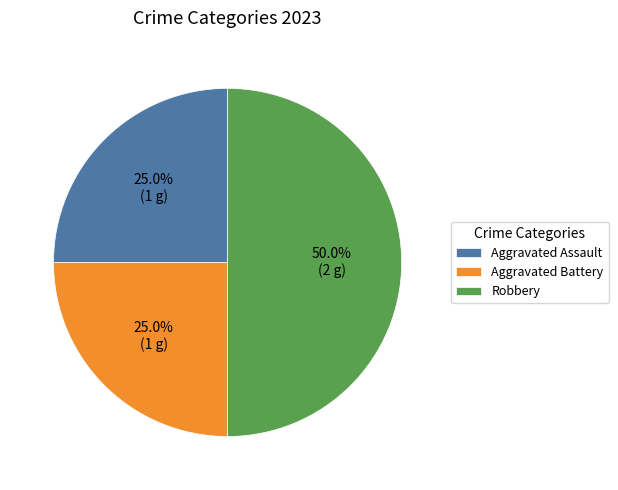

How many segments does this pie chart have?

3